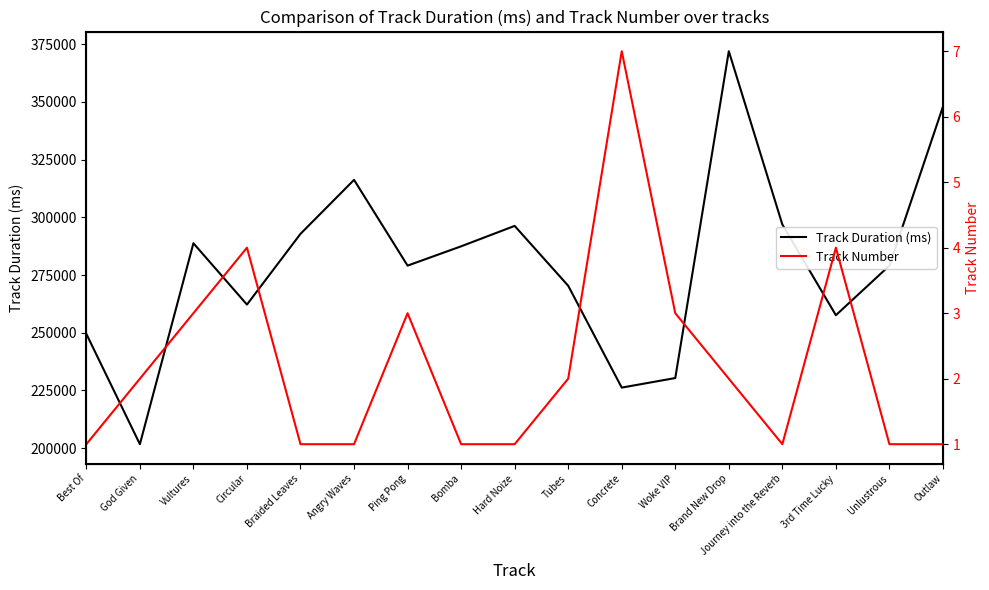

At which category does Track Number reach its first local valley?

Journey into the Reverb